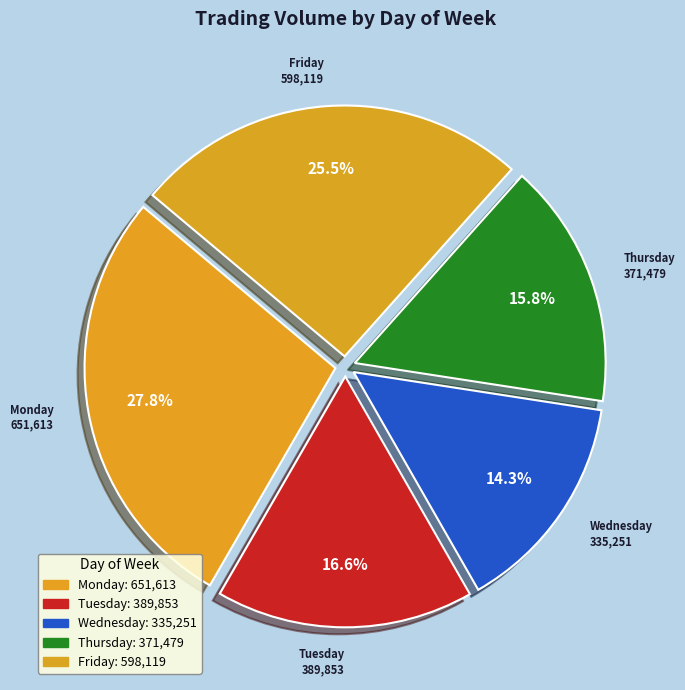

Rank the categories by value from lowest to highest.

Wednesday, Thursday, Tuesday, Friday, Monday